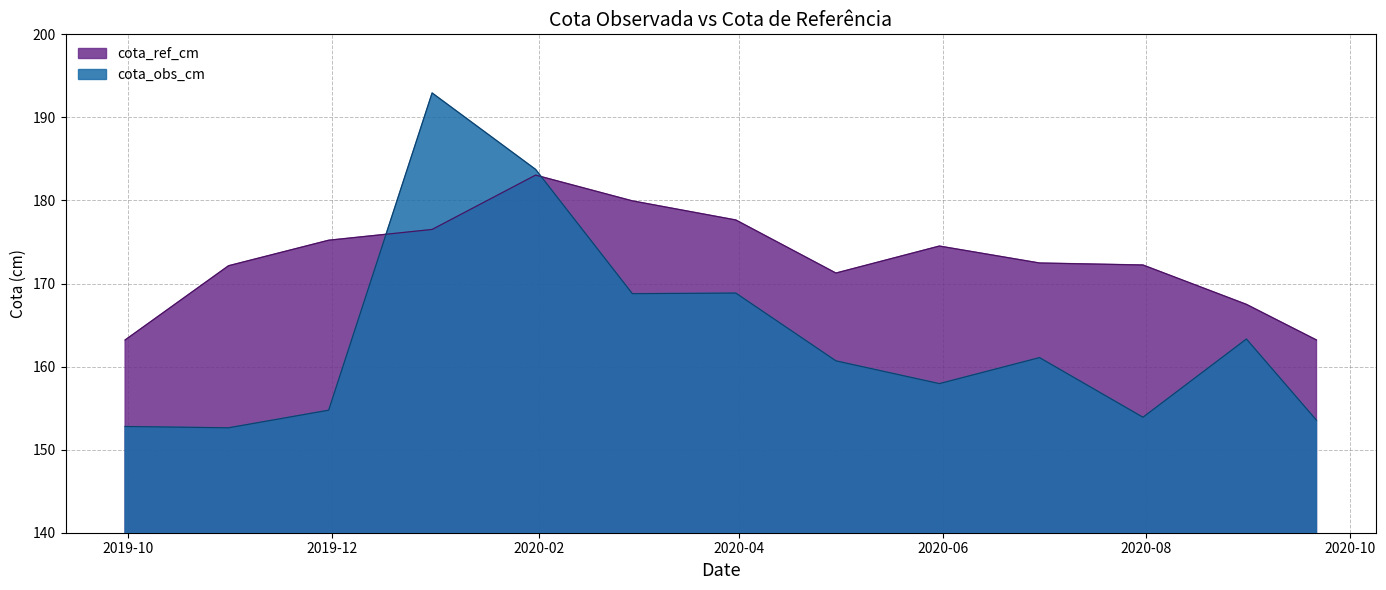

Rank the series by their average value, from lowest to highest.

cota_obs_cm, cota_ref_cm